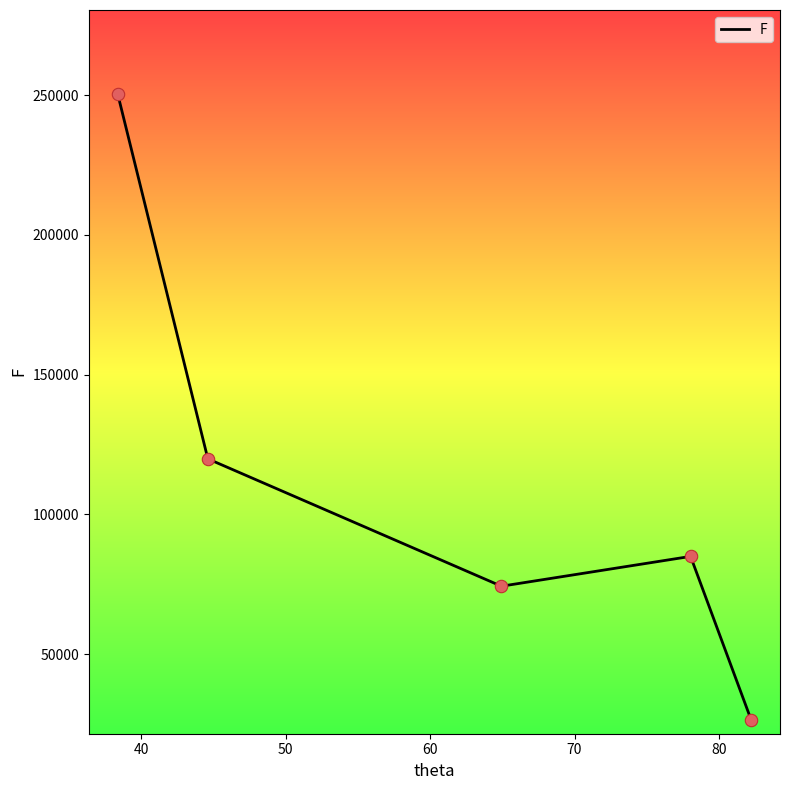

What is the average value?

111254.5